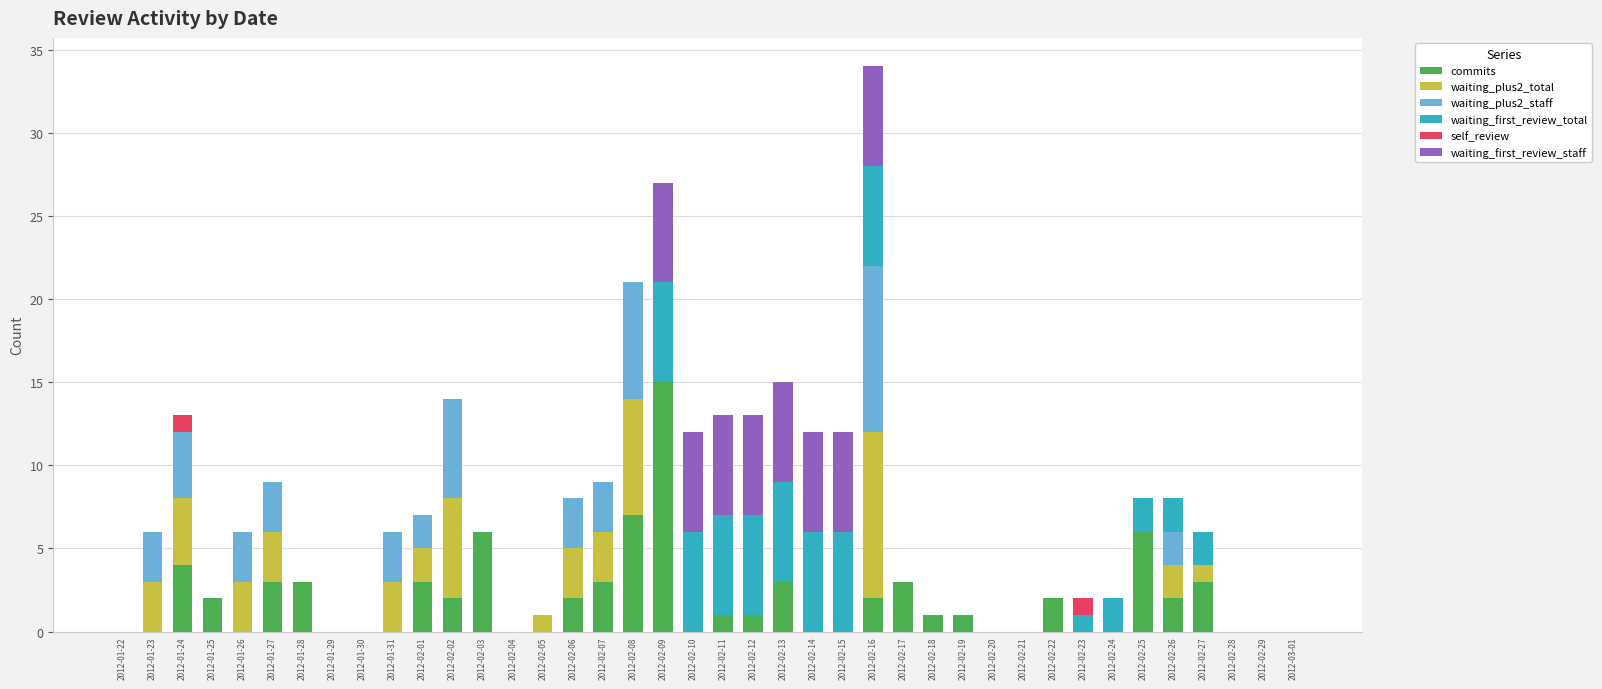

At which category is the sum across all series the highest?

2012-02-16